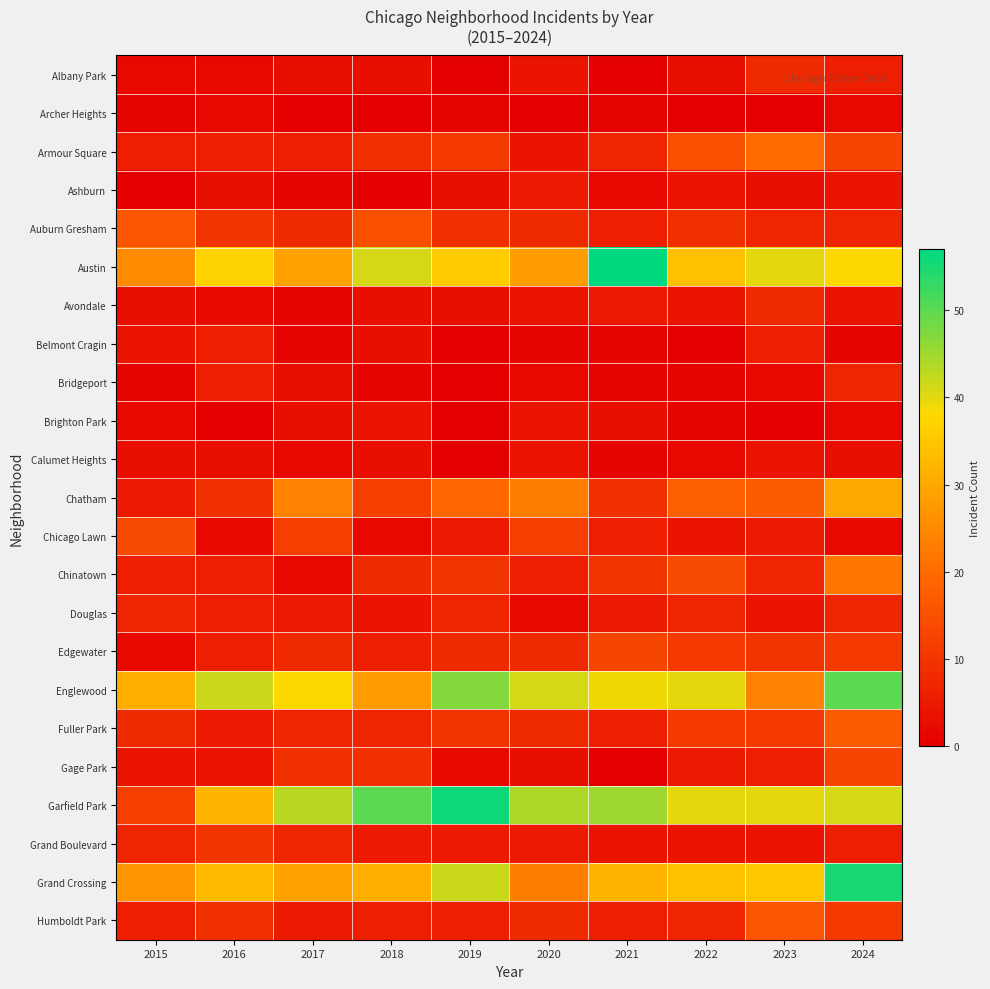

Count the number of categories in the chart.

10